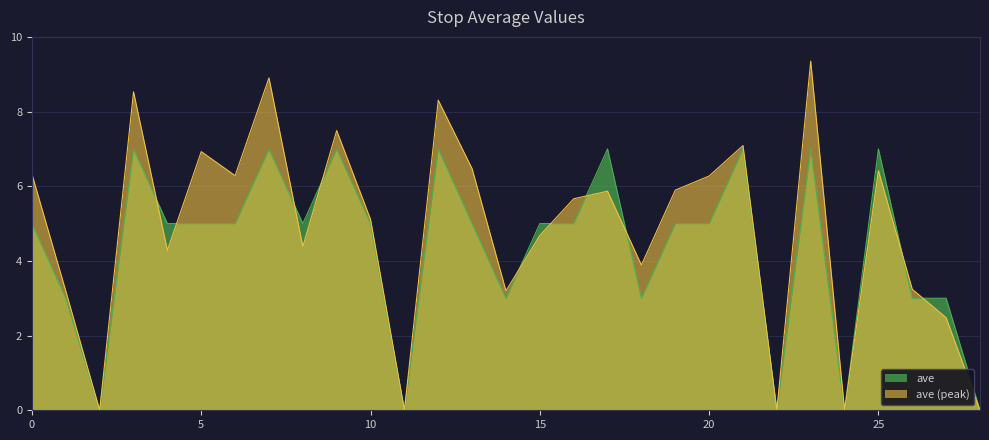

Approximately how many times larger is the value at 12 compared to 20?

1.4